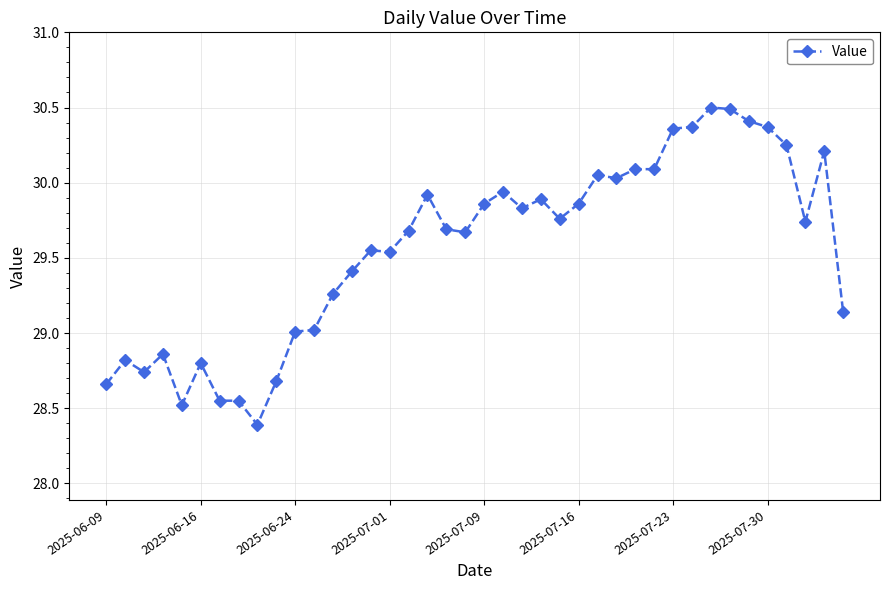

What is the difference between the maximum and minimum values?

2.1